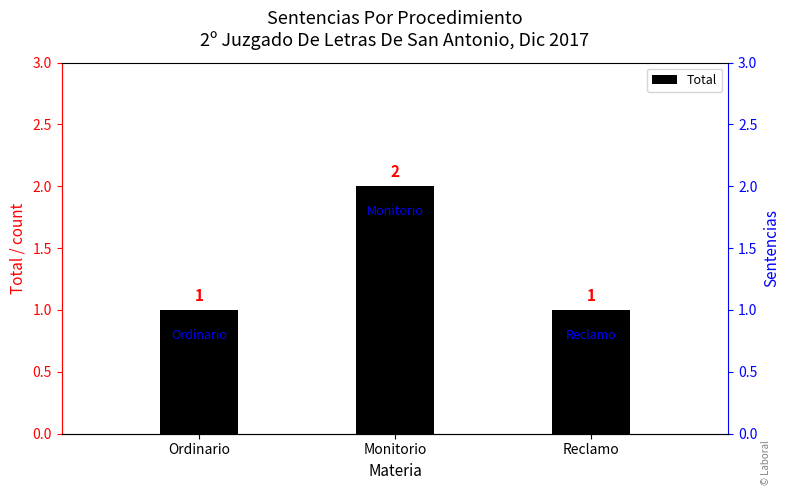

True or false: the data shows 1 at Reclamo.

True